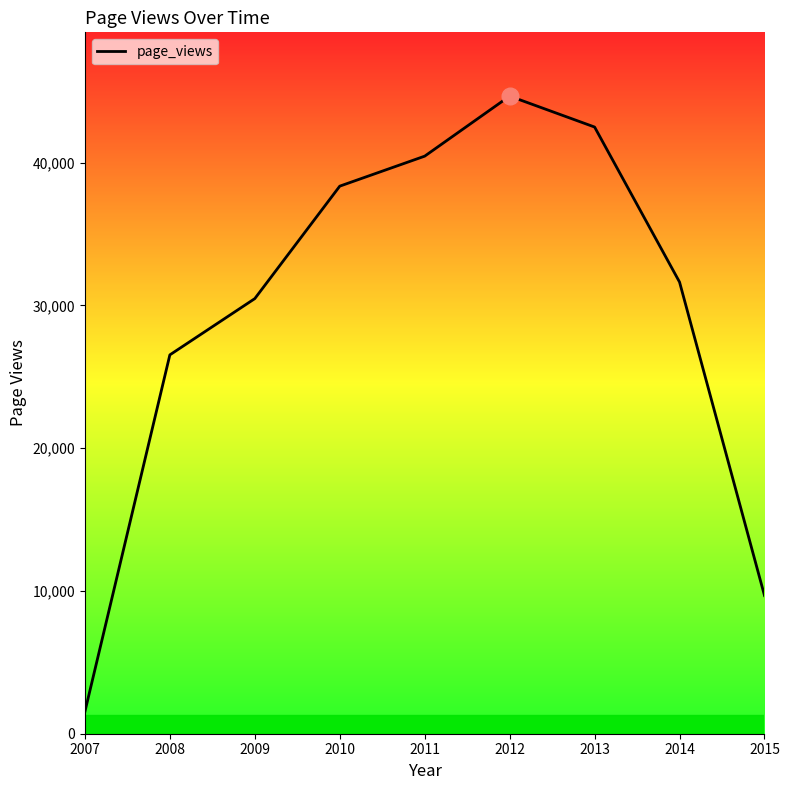

The value at 2015 is 9673. True or false?

True